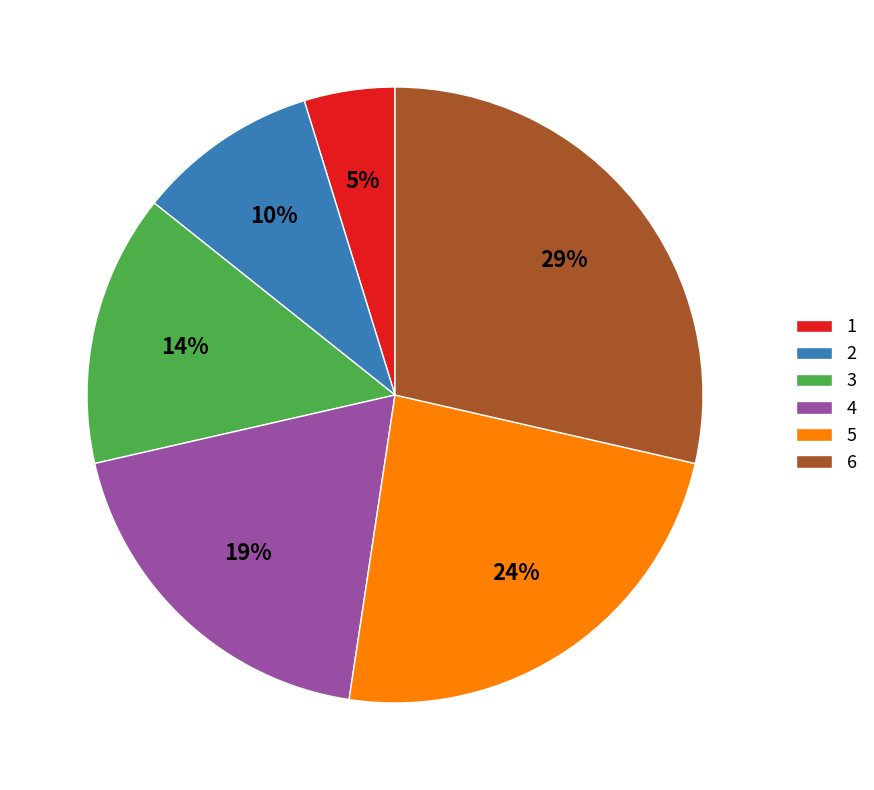

Does 4 account for over 50% of the chart?

No